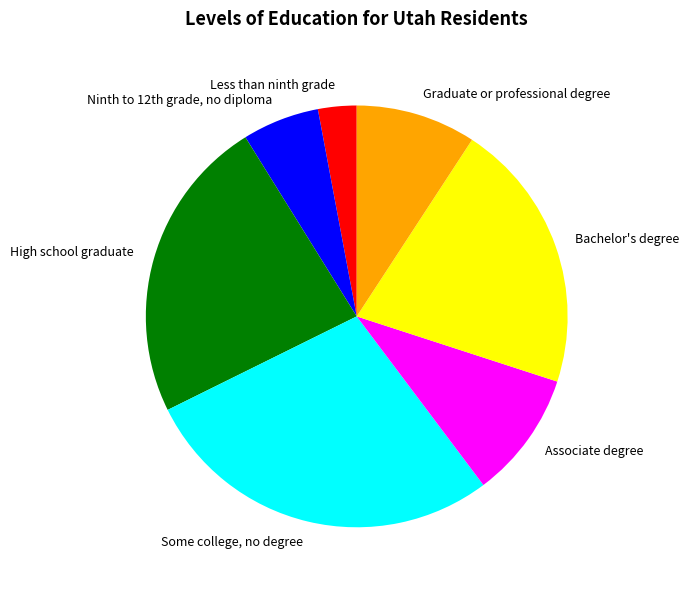

Which has a higher value, High school graduate or Associate degree?

High school graduate